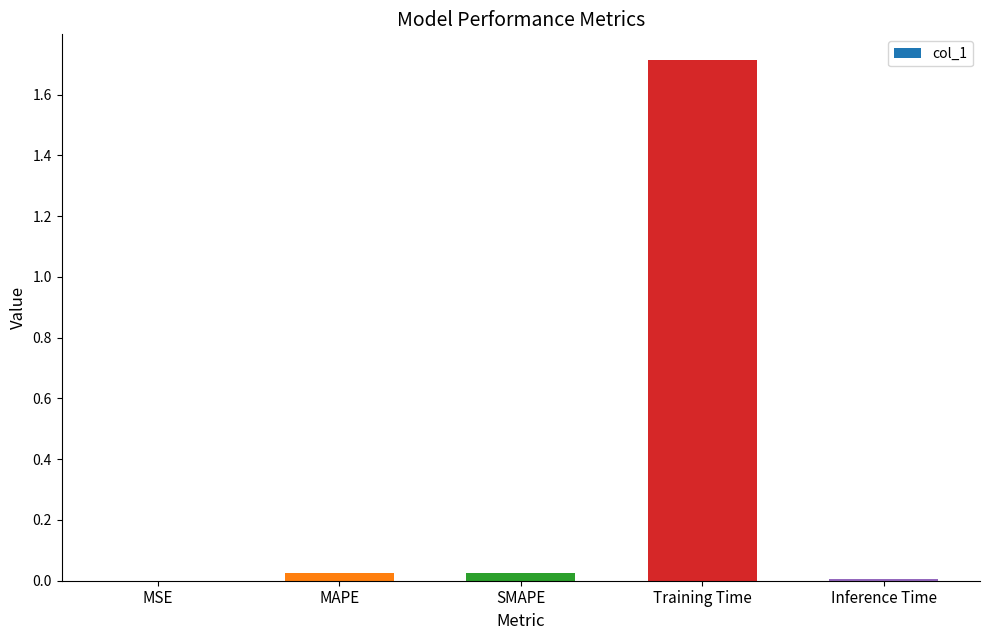

At which category does the chart reach its peak across all series?

Training Time